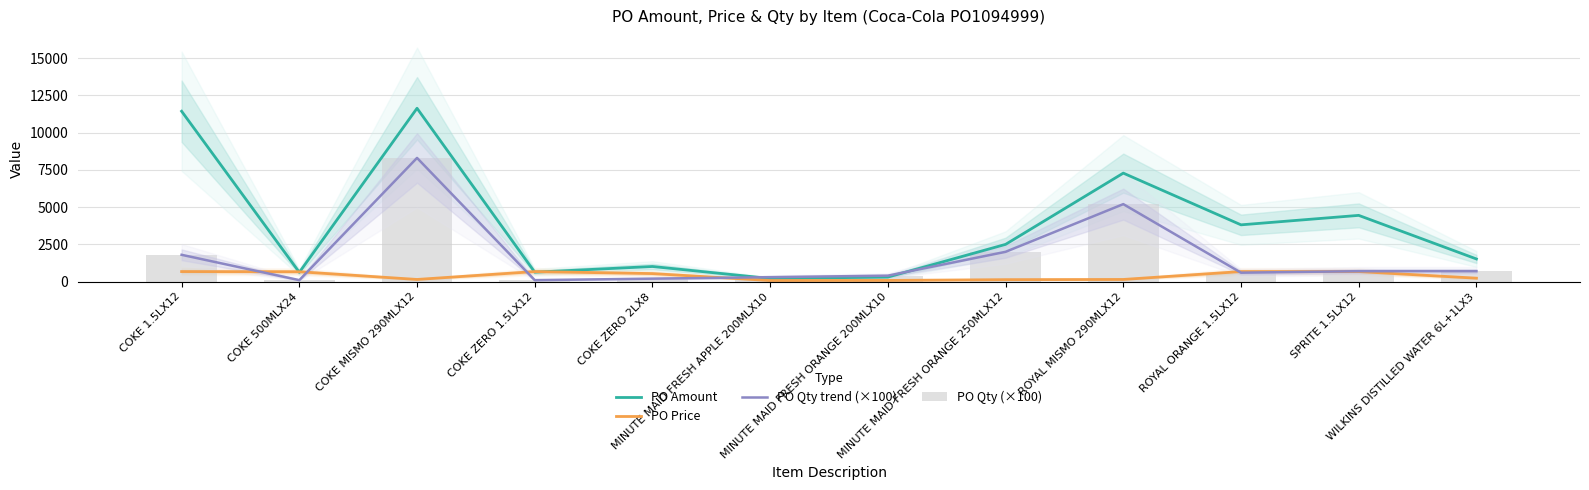

Which series has the largest total across all categories?

PO Amount